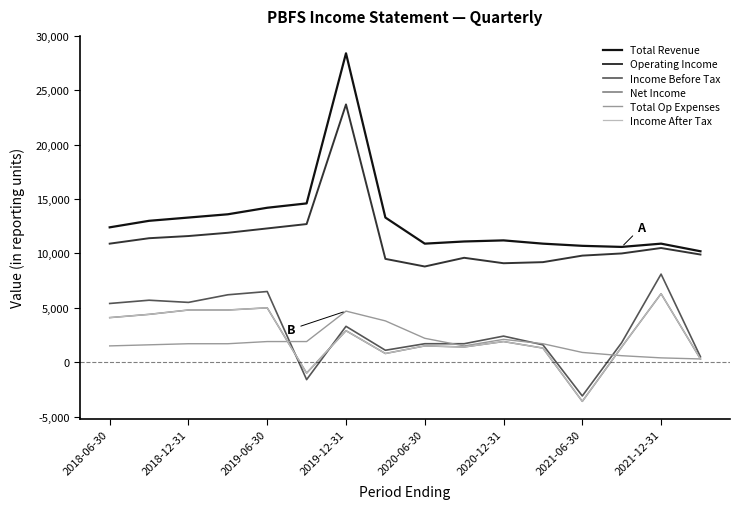

Is this an area chart (filled region under the line)?

No